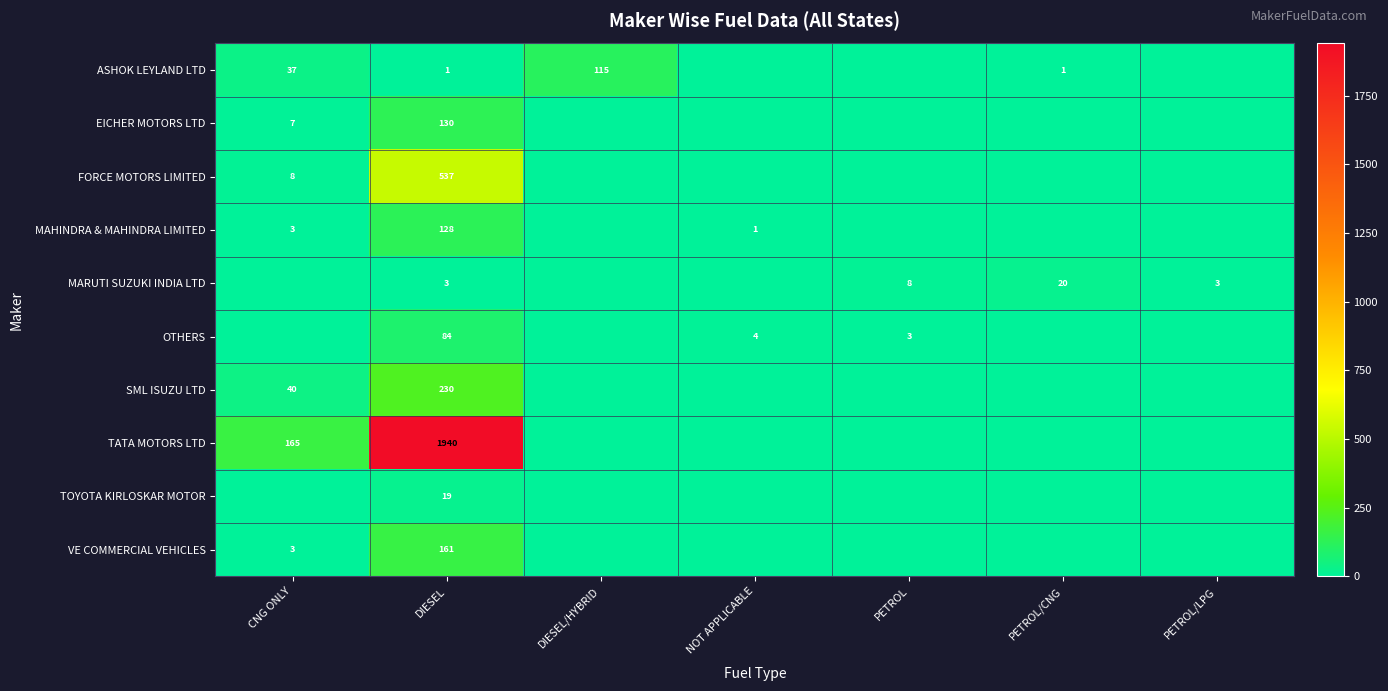

What is the spread (max minus min) of values at DIESEL?

1939